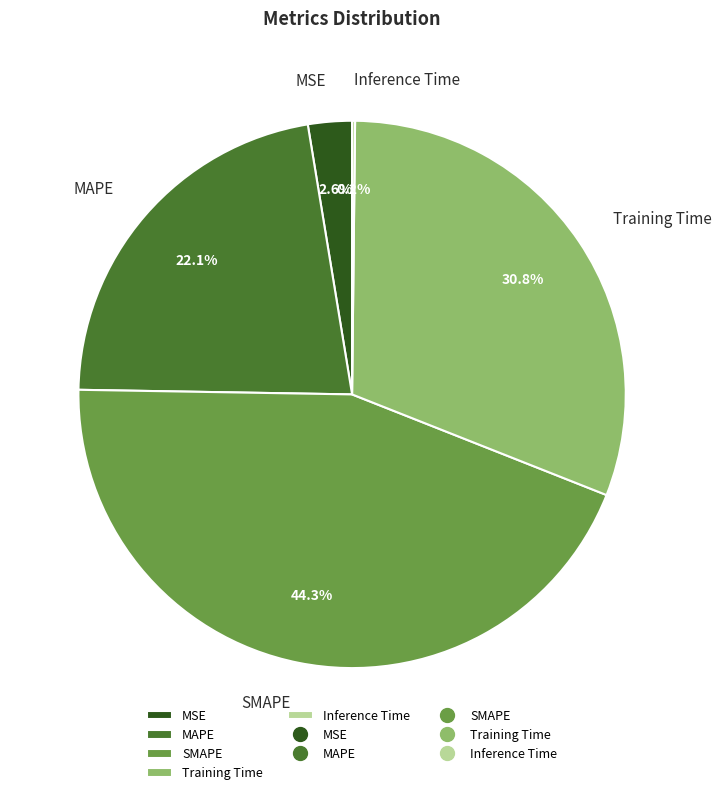

Does any single category account for the majority?

No